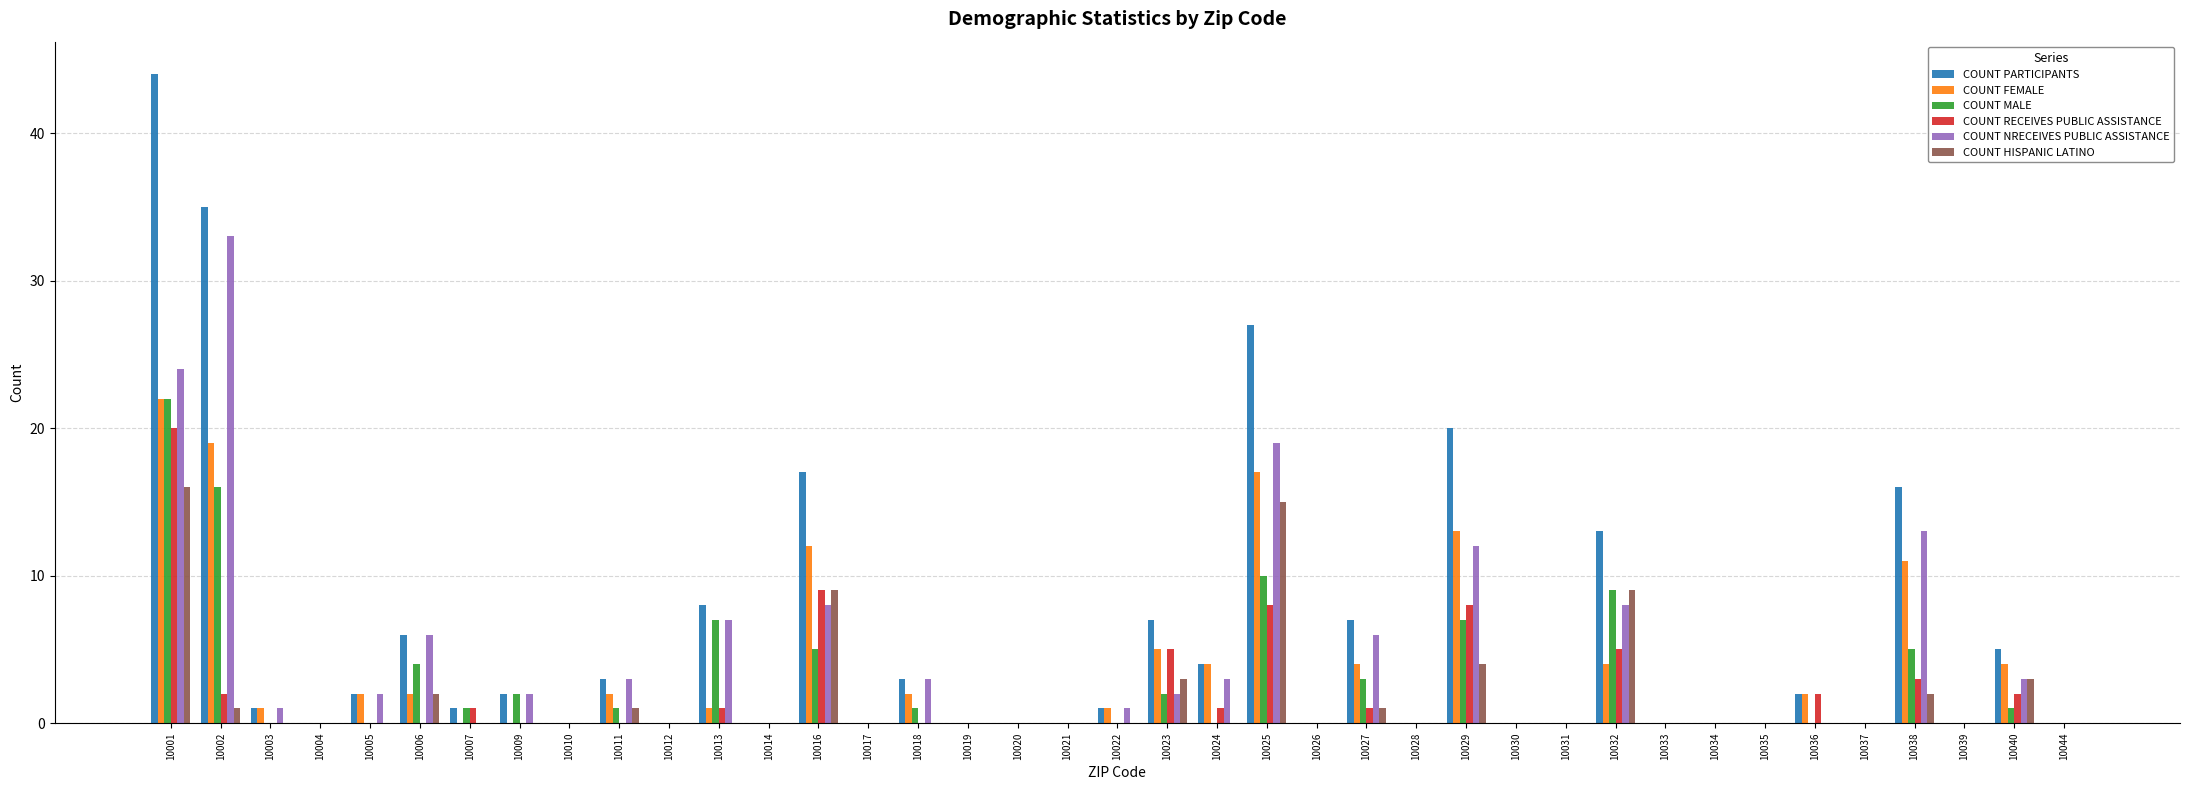

What is the sum of all COUNT RECEIVES PUBLIC ASSISTANCE values?

68